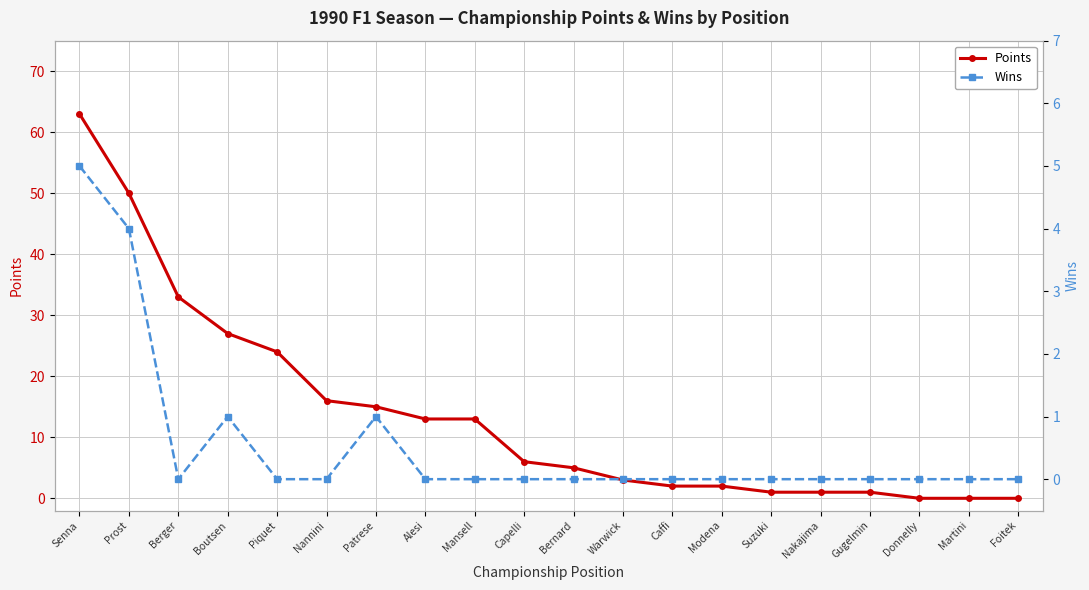

Which has a higher value, Caffi or Berger?

Berger